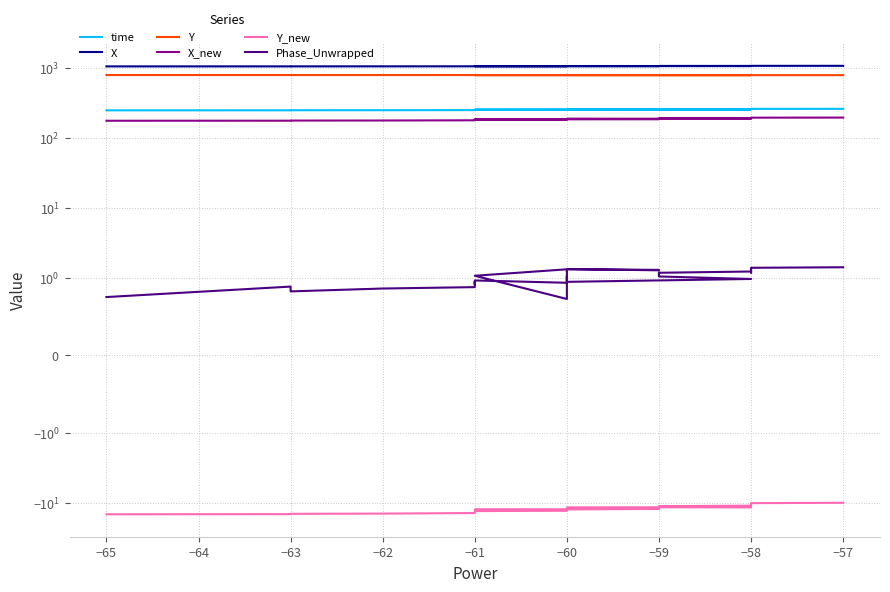

True or false: Y and time intersect in this chart.

False